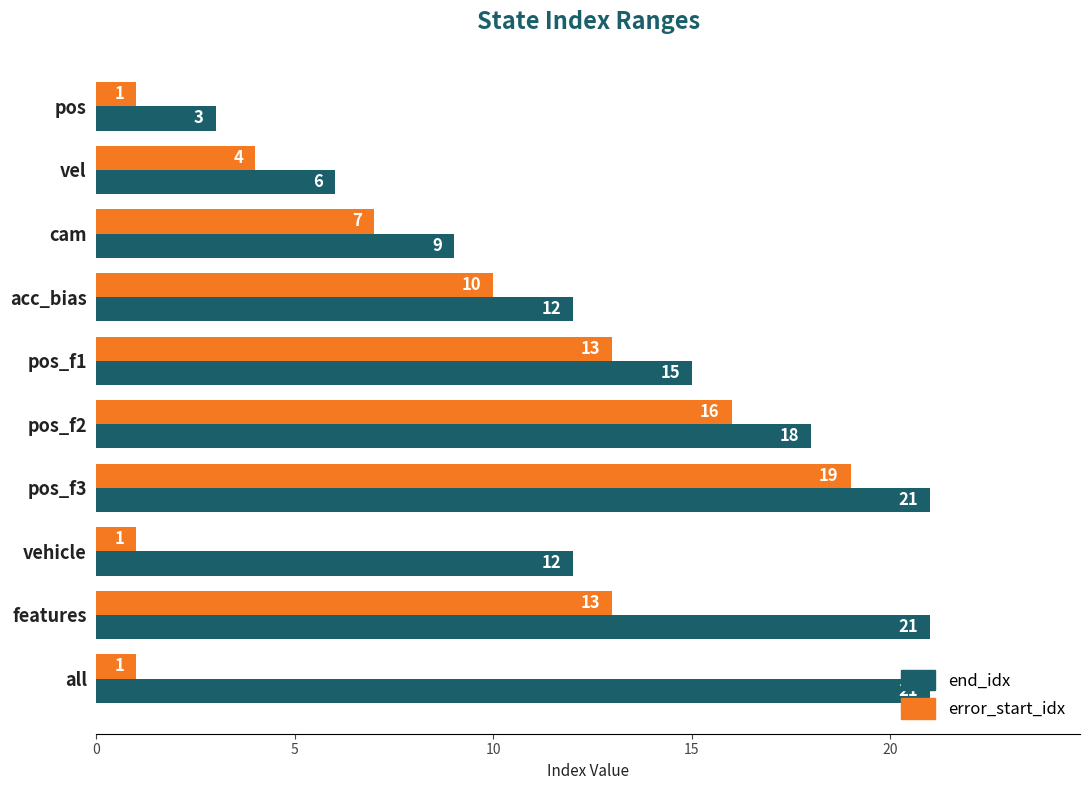

Where is error_start_idx nearest to the value 10?

acc_bias